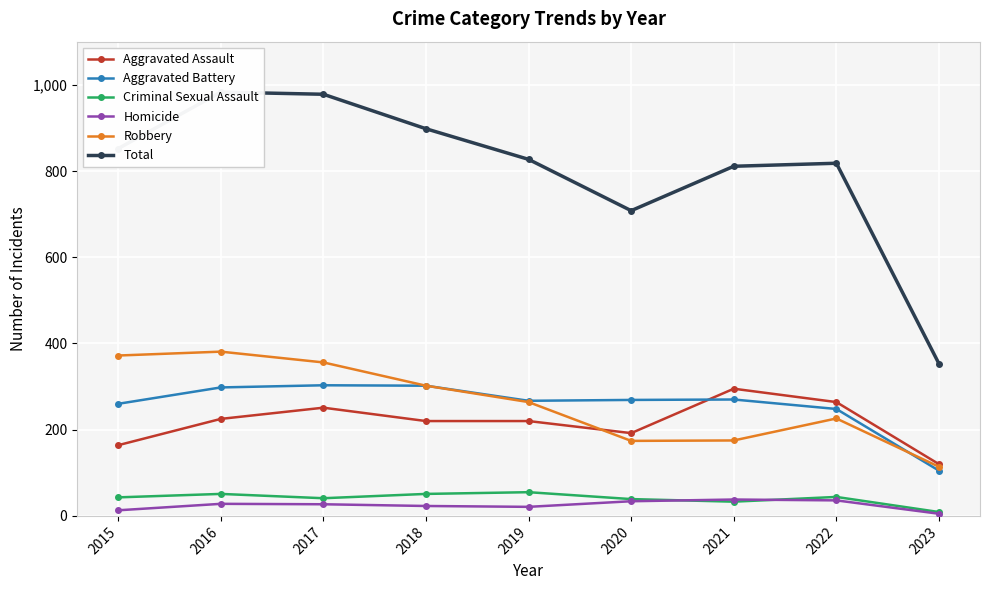

At which label is Robbery closest to 247?

2019